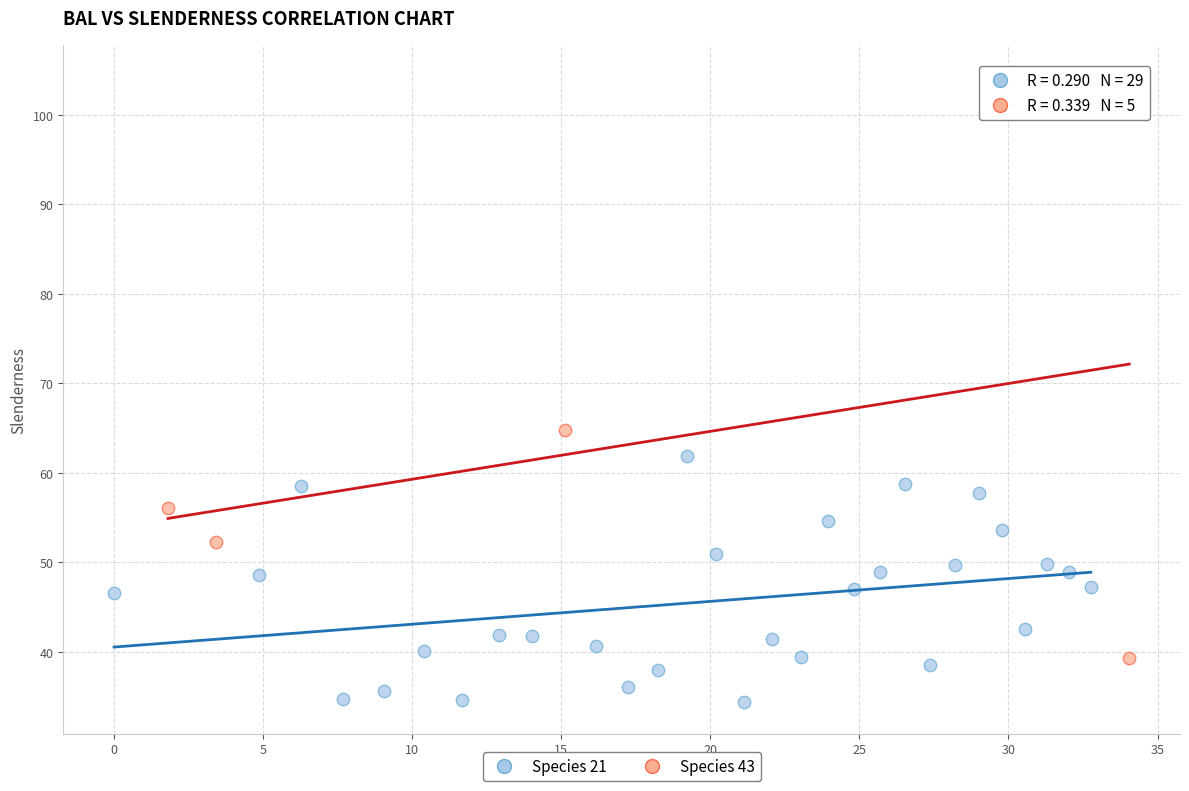

Which series contains the highest Y value?

Species 43